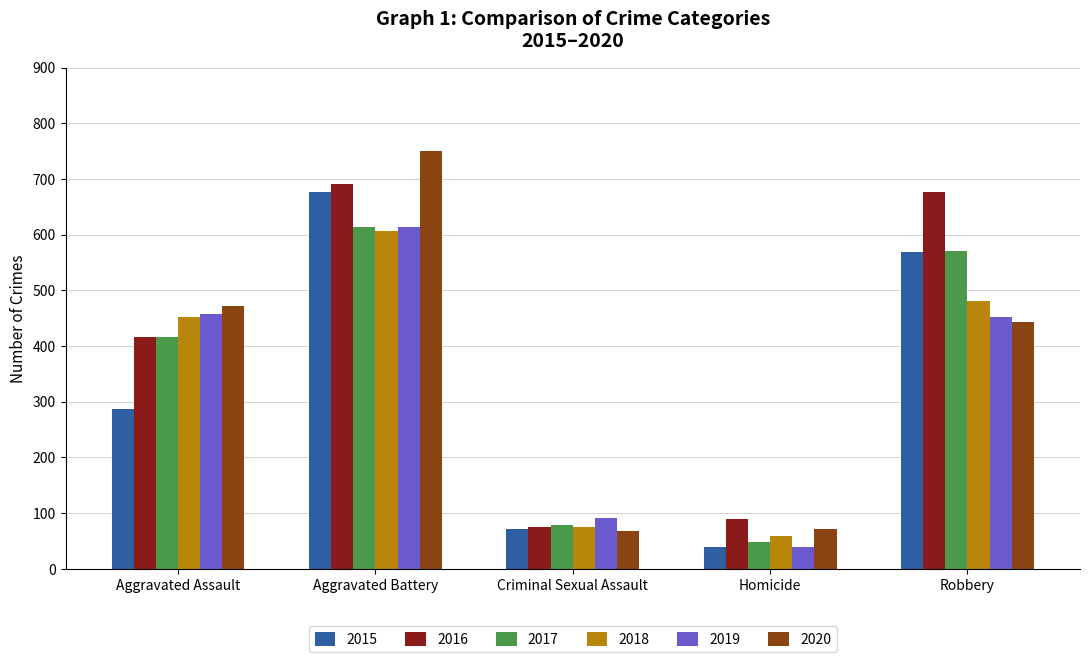

What is the value of the 2015 bar at the 5th from the left?

569